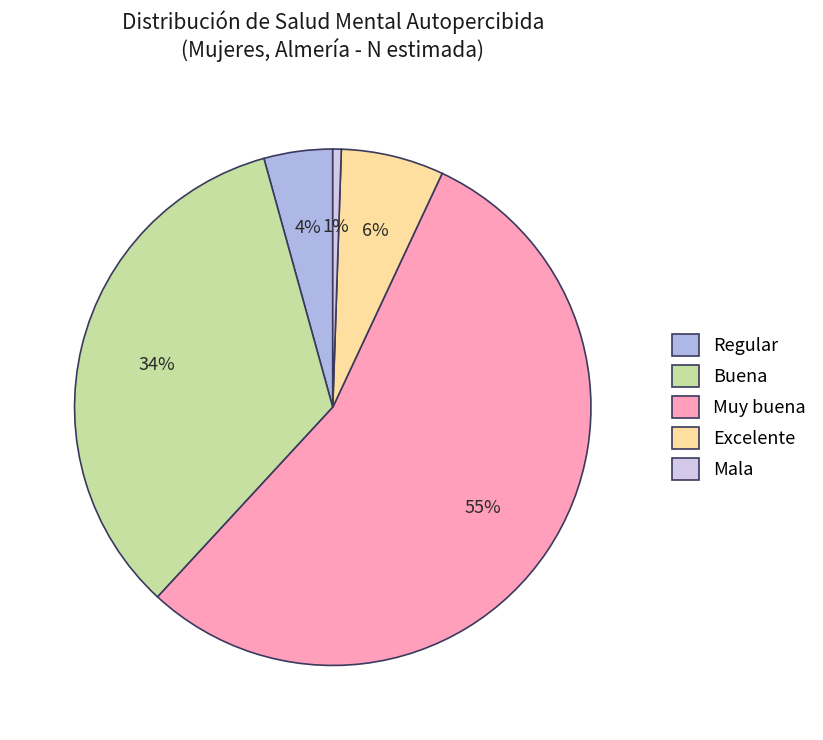

Which slice is the largest?

Muy buena